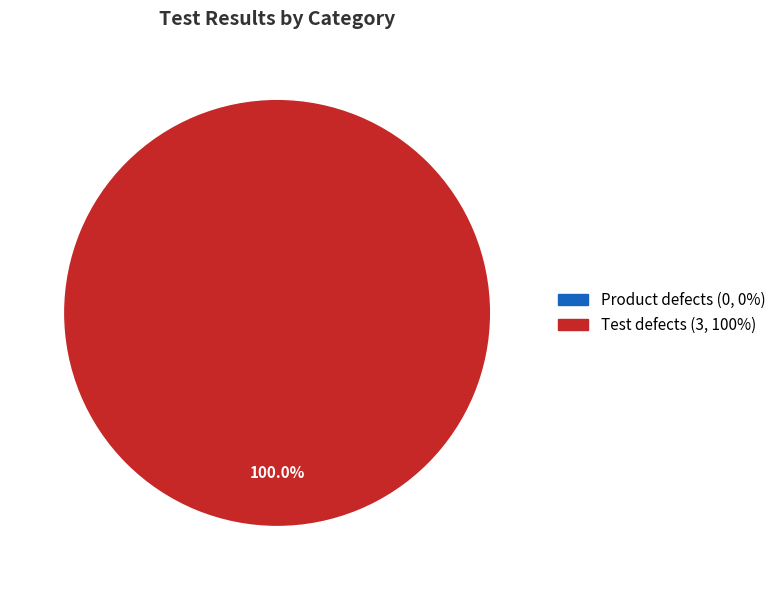

Rank the categories by value from lowest to highest.

Product defects, Test defects